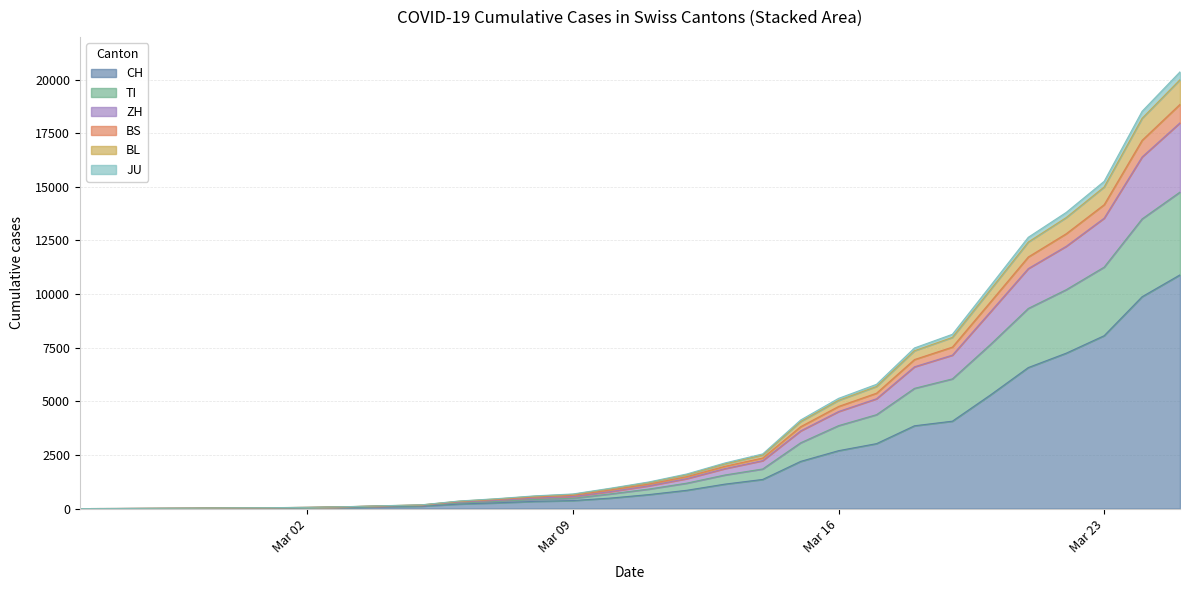

What are all the series names shown in the legend?

CH, TI, ZH, BS, BL, JU